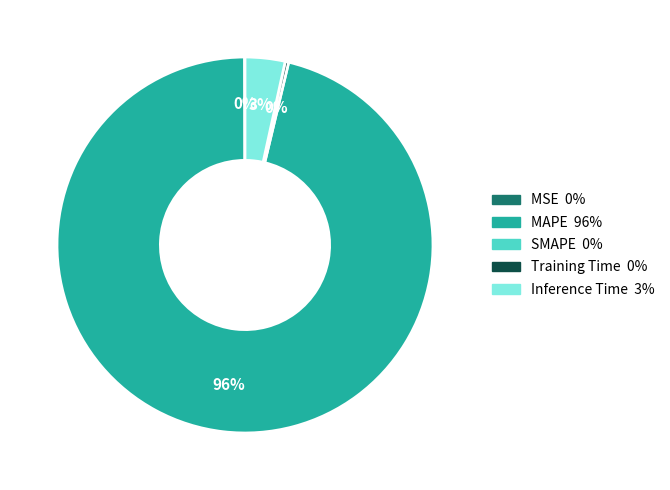

To the nearest percent, what is the average slice percentage?

25%